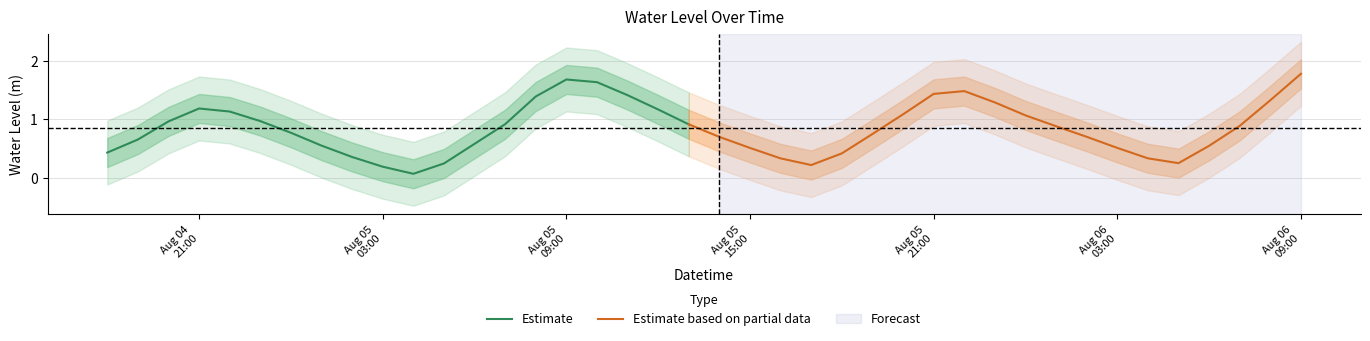

The value at 2024-08-05 09:00:00 is 1.7. True or false?

True